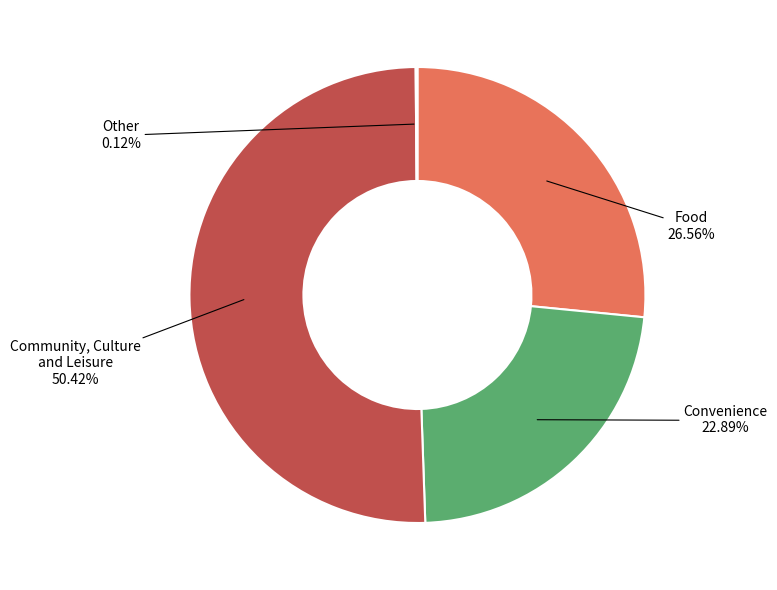

Approximately how many times larger is the value at Convenience compared to Community, Culture and Leisure?

0.5